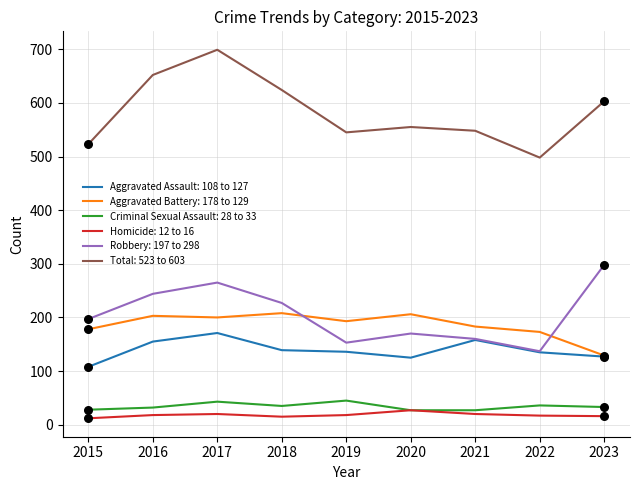

At which category is the sum across all series the highest?

2017